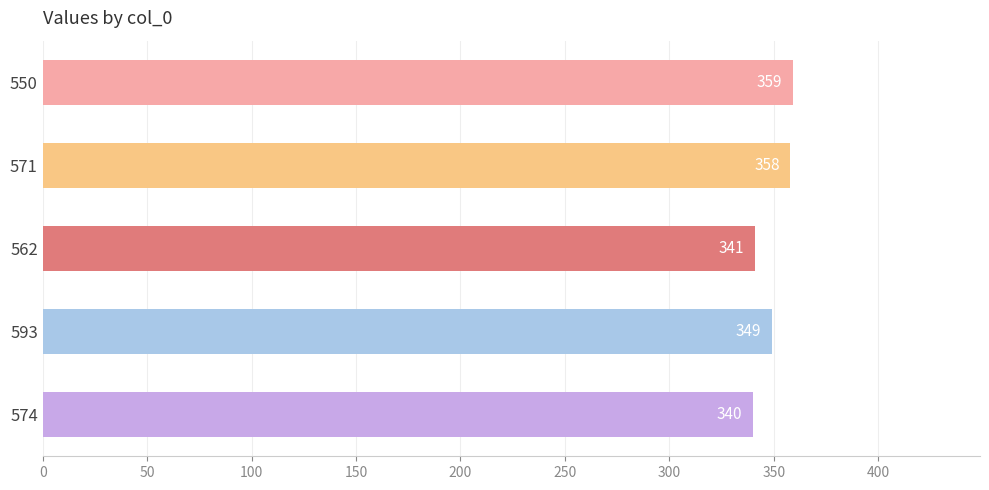

What is the sum of all values?

1747